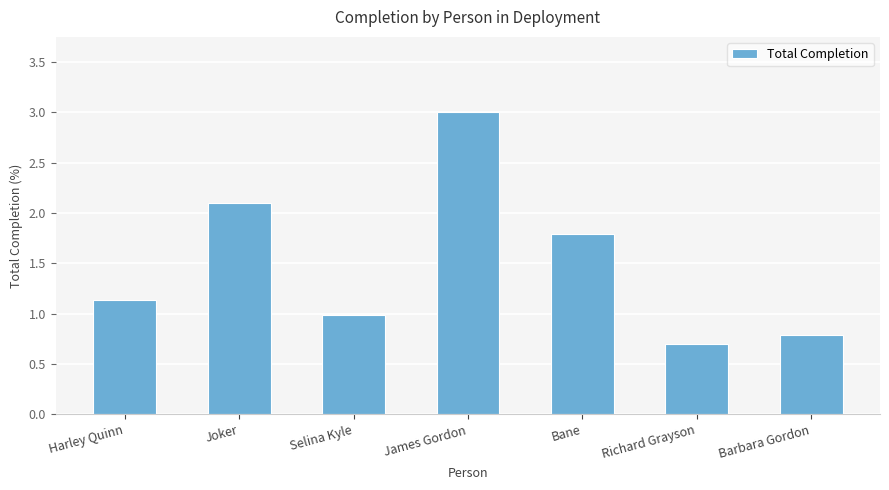

Approximately how many times larger is the value at Selina Kyle compared to Harley Quinn?

0.9